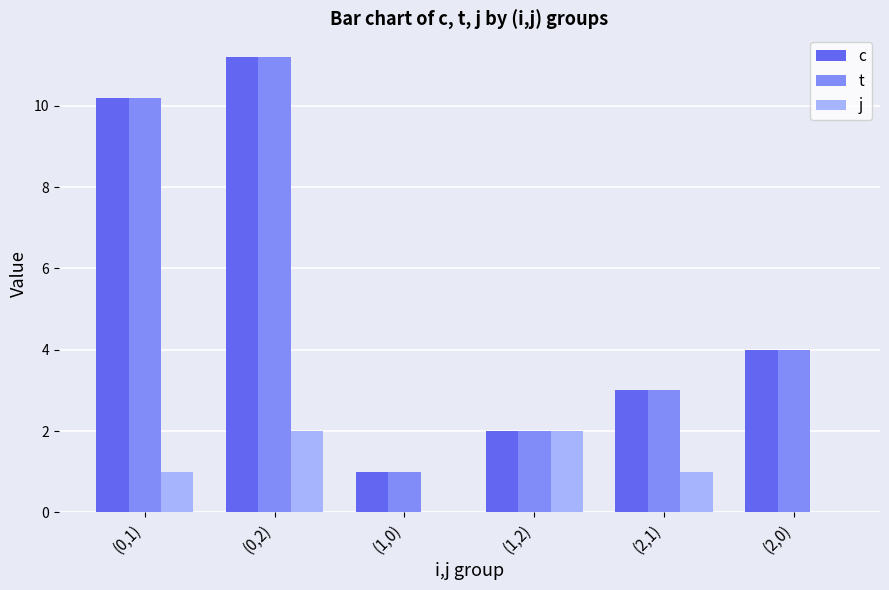

Reading left to right, what are all the values shown in this chart?

c: 10.2	11.2	1.0	2.0	3.0	4.0
t: 10.2	11.2	1.0	2.0	3.0	4.0
j: 1.0	2.0	0.0	2.0	1.0	0.0